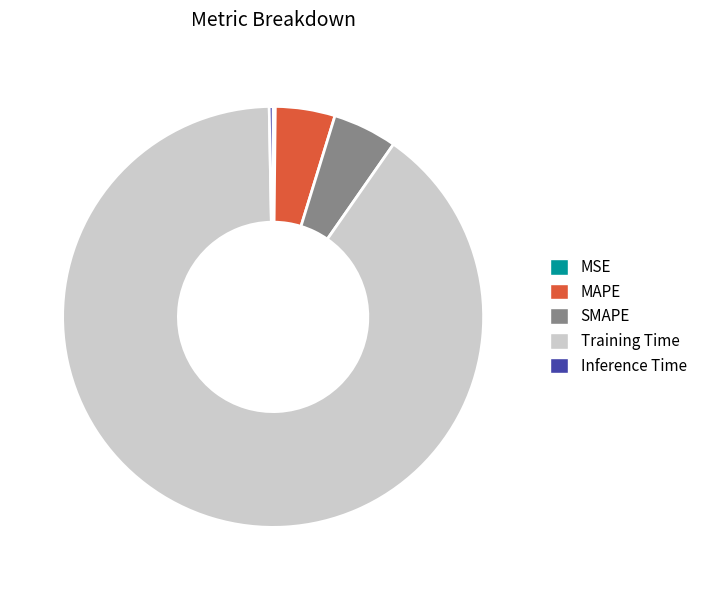

Which category has the biggest portion of the pie?

Training Time